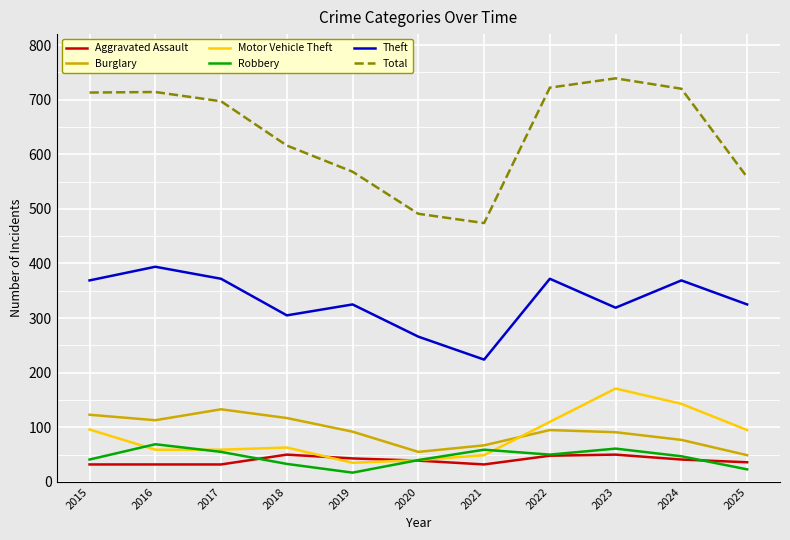

Which series has the widest spread of values?

Total